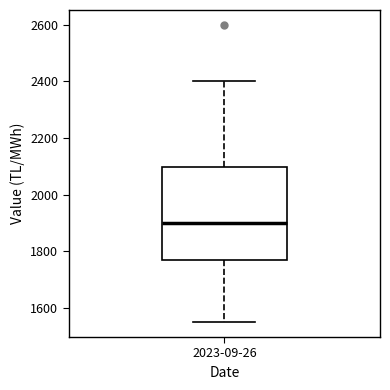

Transcribe this box plot: give where the median line is, the range the box spans, and where the two whiskers end, as read against the y-axis. The values are not printed on the chart, so give them approximately, as read against the axis.

median 1900, box 1780 to 2100, whiskers 1540 to 2400